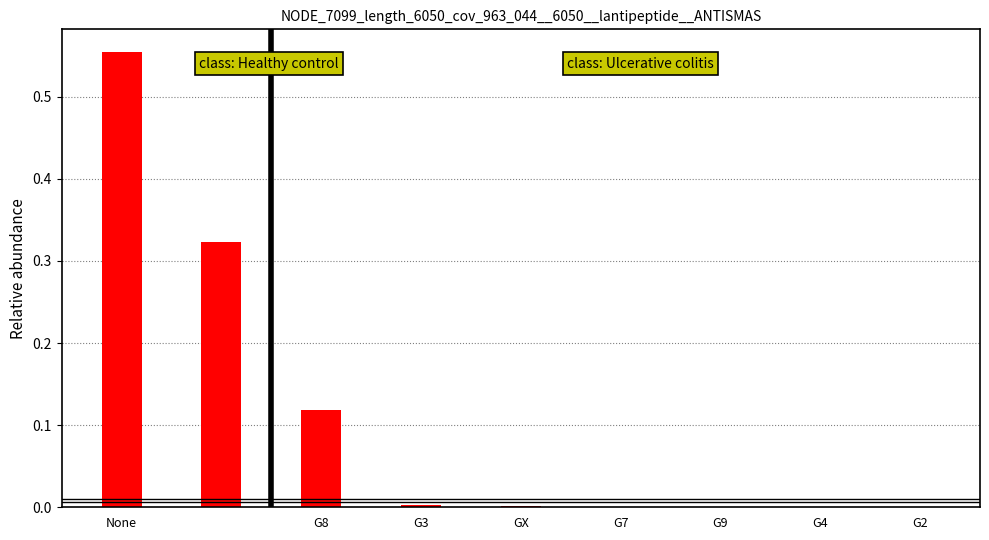

Are the bars horizontal?

No